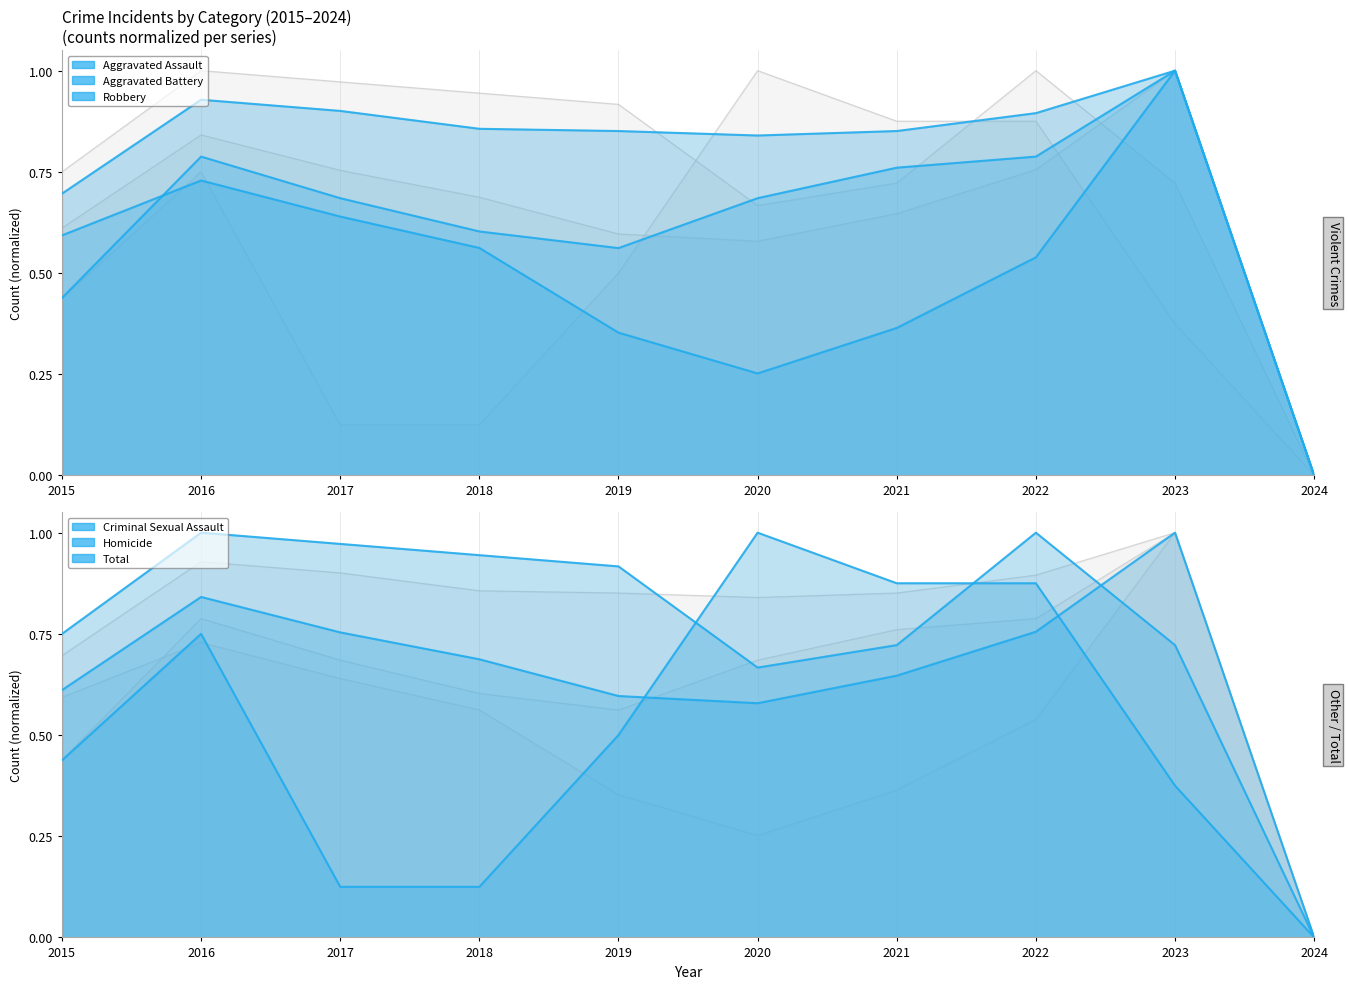

What is the difference between the highest and lowest values at 2020?

0.7